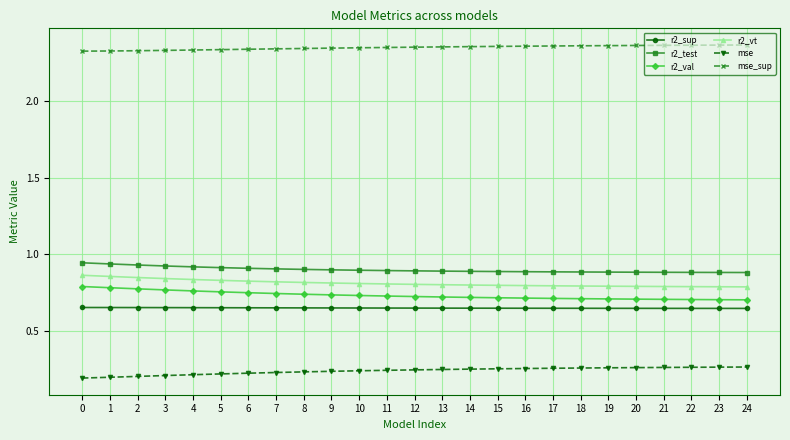

What is the difference between the highest and lowest values at 7?

2.1